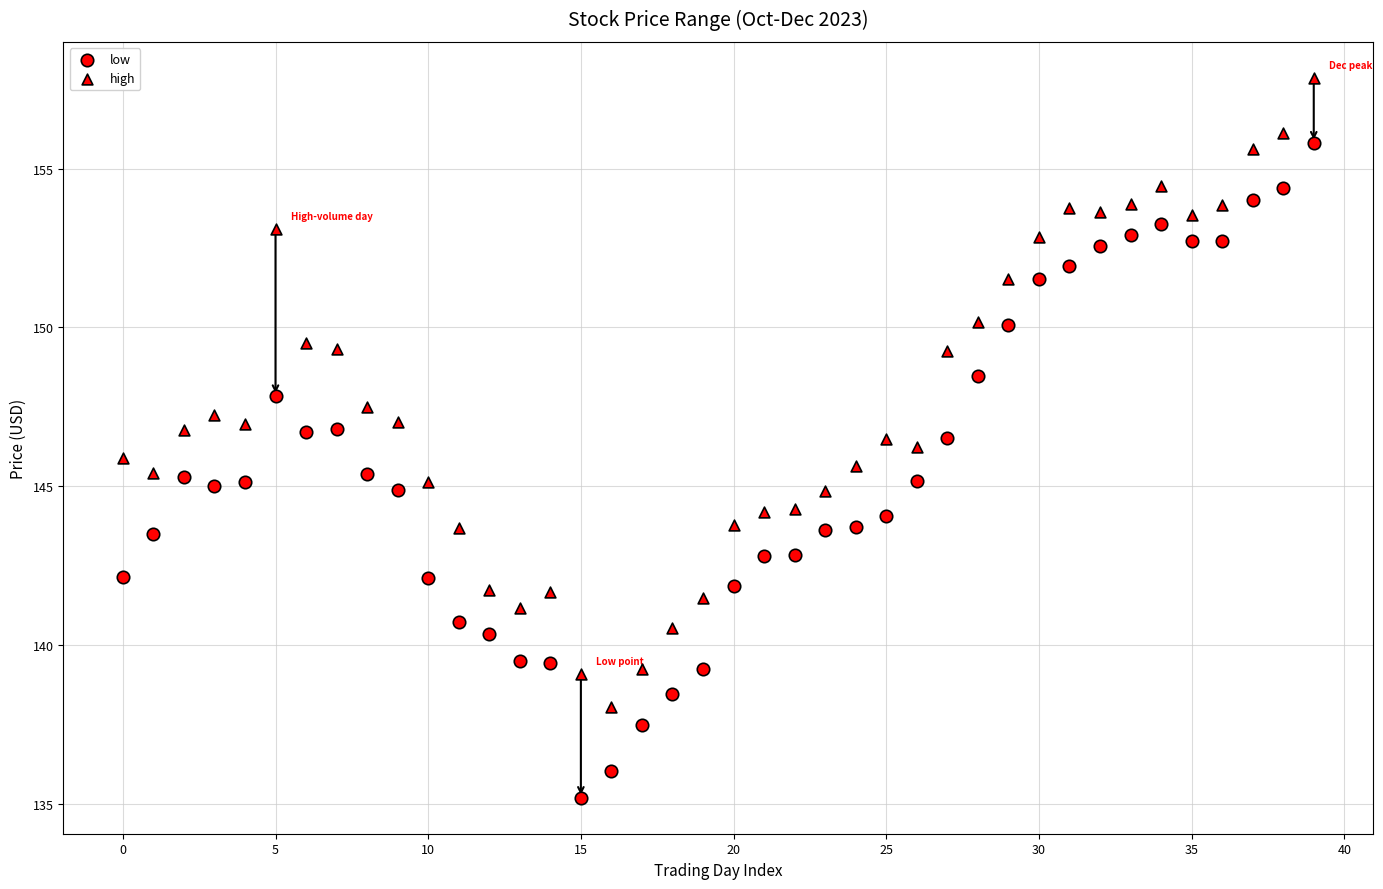

How many points are shown in the scatter plot?

80